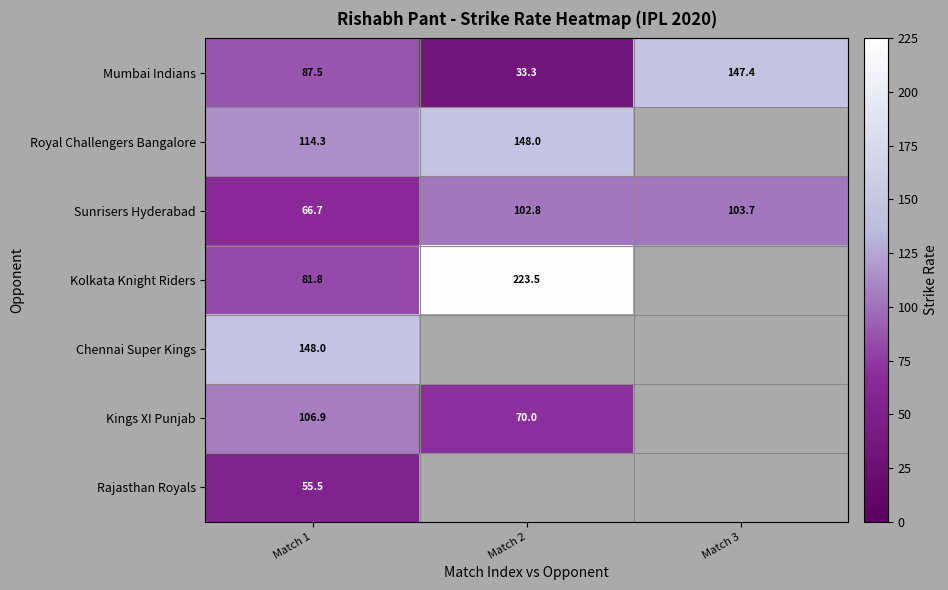

The Royal Challengers Bangalore series shows 173.4 at Match 1. True or false?

False